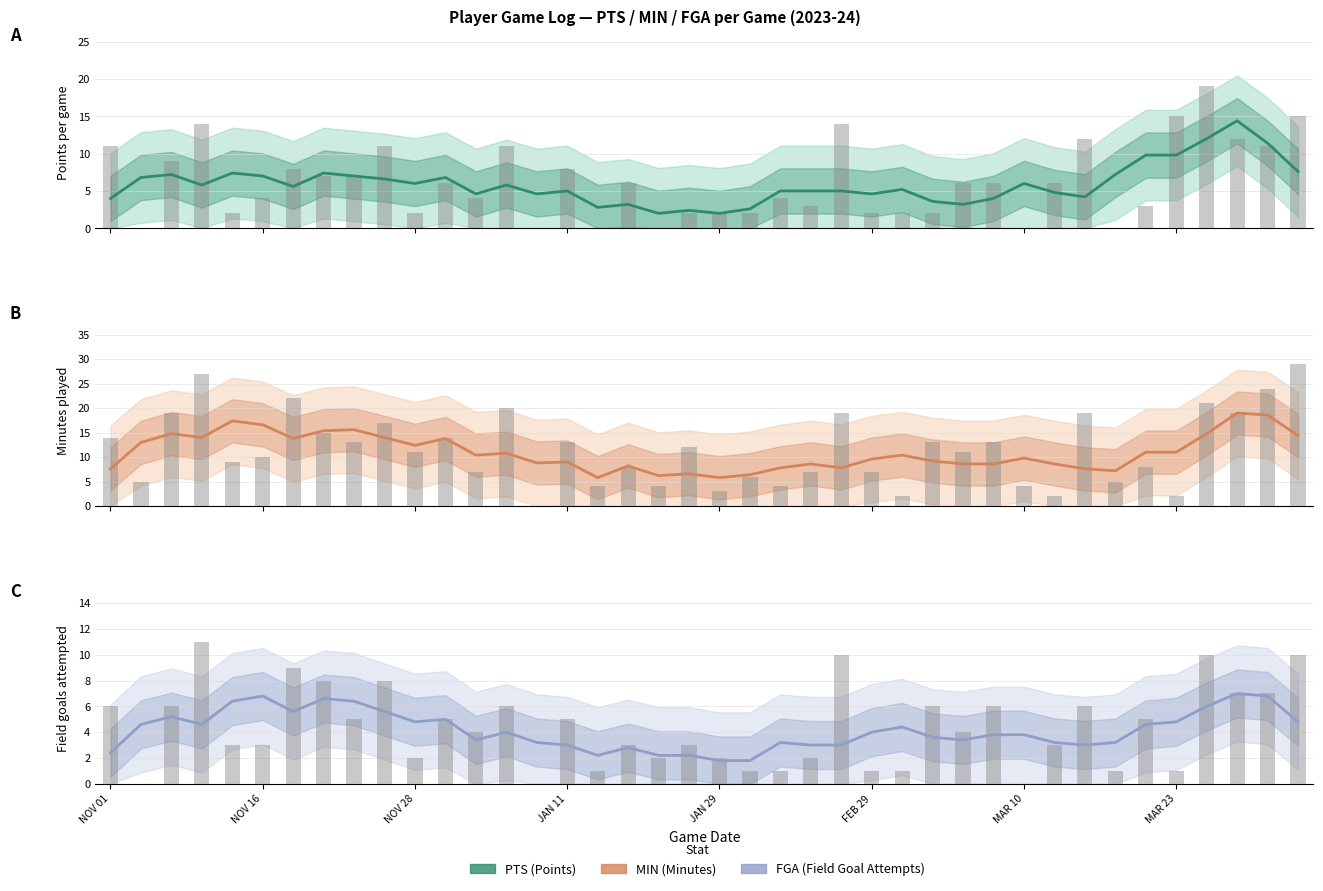

Which series has the widest spread of values?

MIN raw